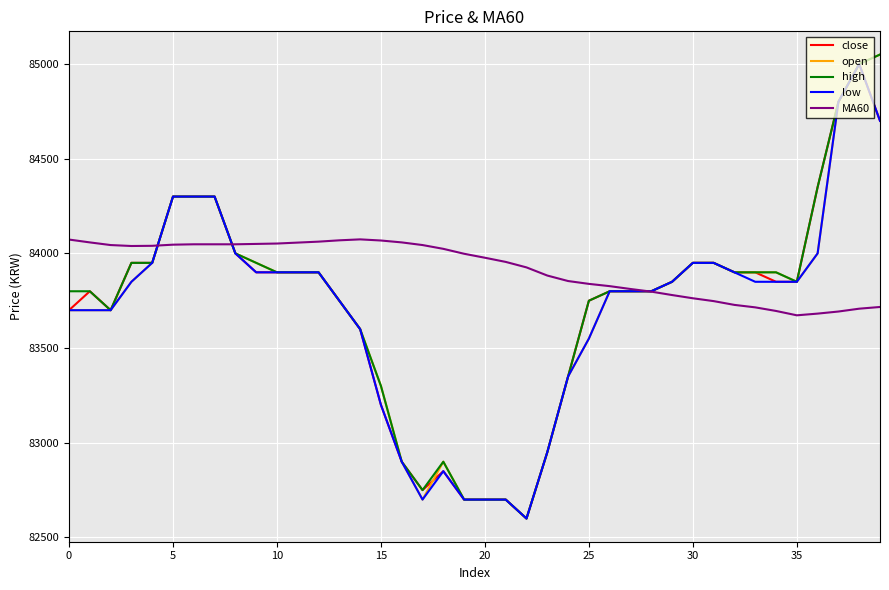

Which series has the largest total across all categories?

MA60